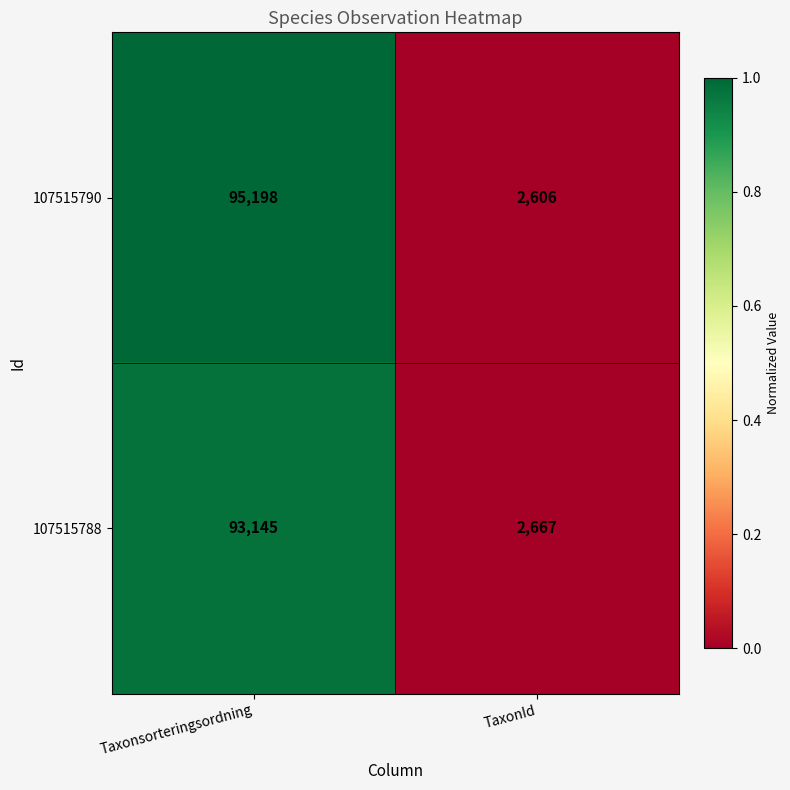

True or false: 107515790 has a value of 95198 at Taxonsorteringsordning.

True